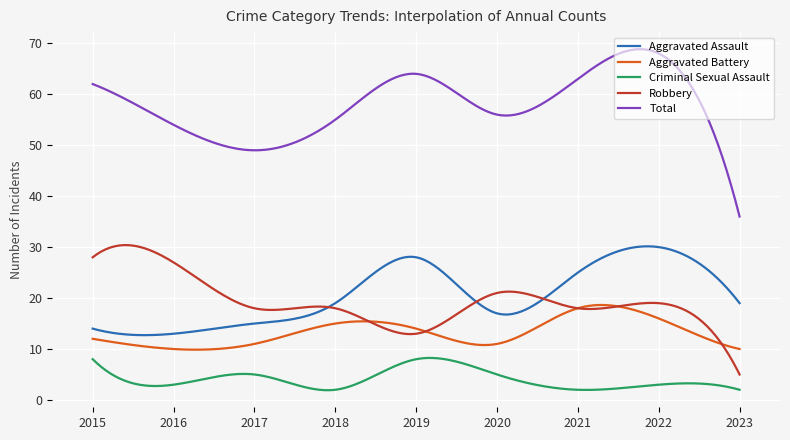

What are all the series names shown in the legend?

Aggravated Assault, Aggravated Battery, Criminal Sexual Assault, Robbery, Total